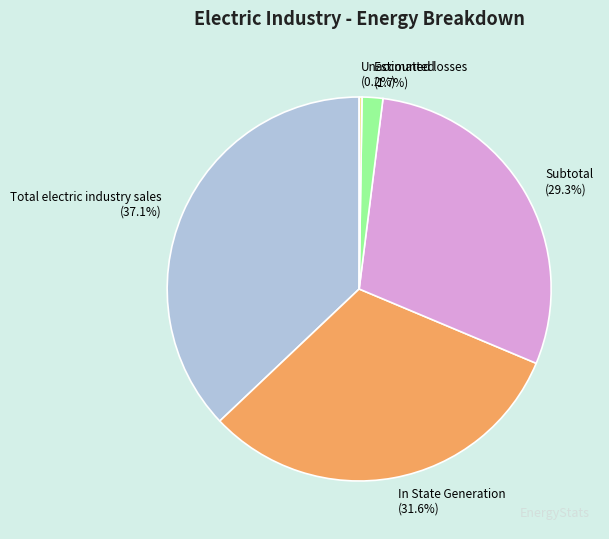

Which category has the biggest portion of the pie?

Total electric industry sales